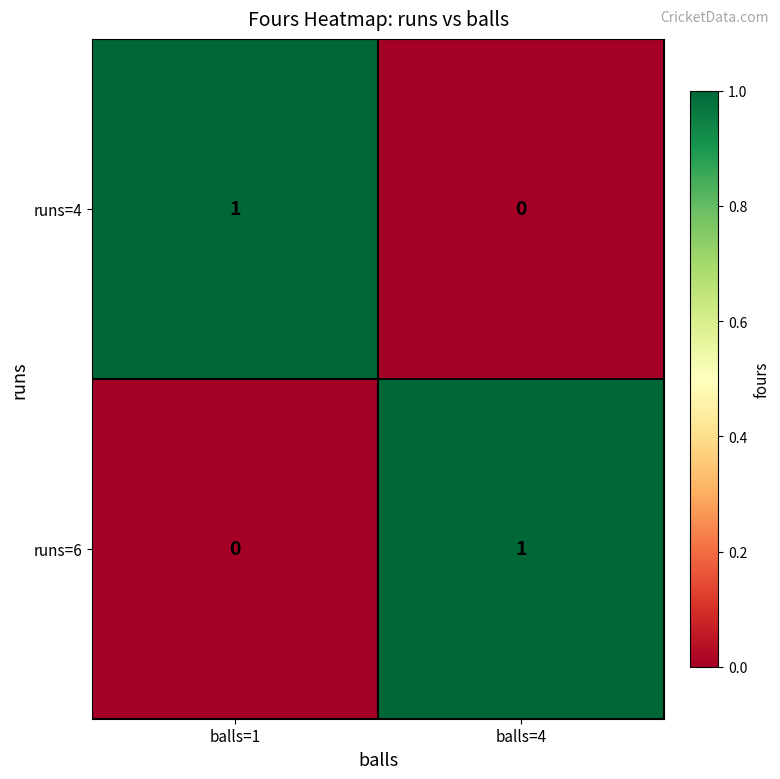

Count the number of data series in this chart.

2